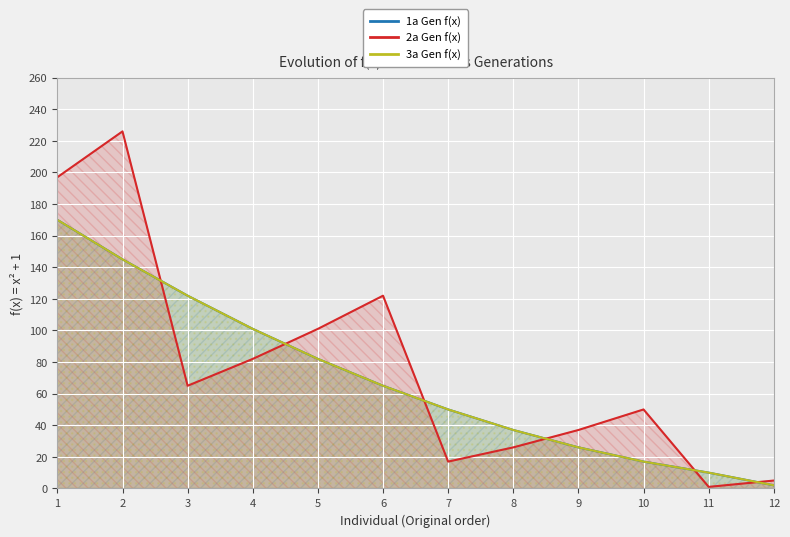

What is the value of the 3a Gen f(x) point at the 4th from the left?

101